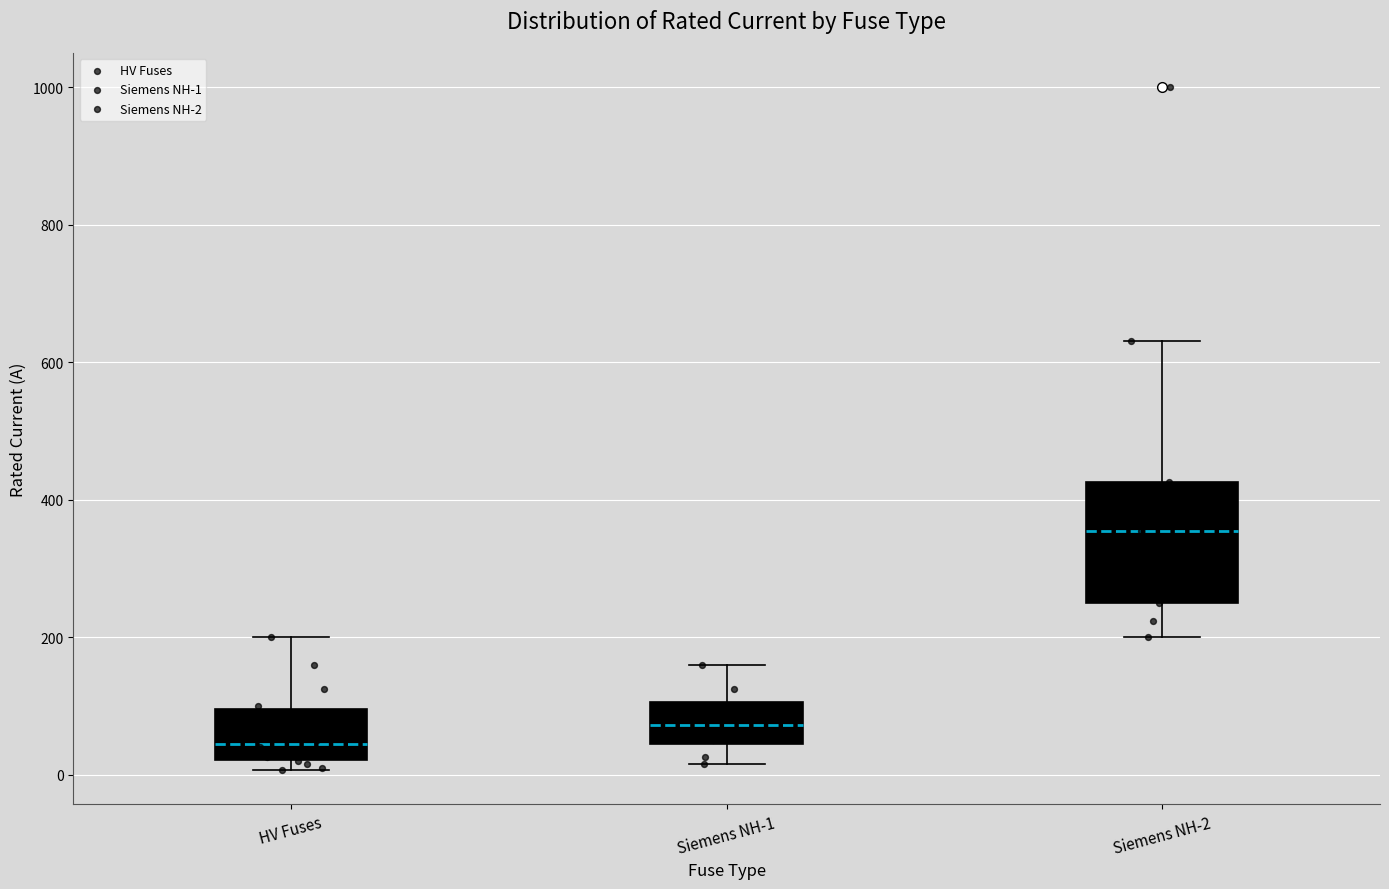

Reading left to right, transcribe this box plot: for each box, give where its median line is, the range the box spans, and where its two whiskers end, as read against the y-axis. The values are not printed on the chart, so give them approximately, as read against the axis.

HV Fuses: median 40, box 20 to 100, whiskers 0 to 200
Siemens NH-1: median 80, box 40 to 100, whiskers 20 to 160
Siemens NH-2: median 360, box 260 to 420, whiskers 200 to 640